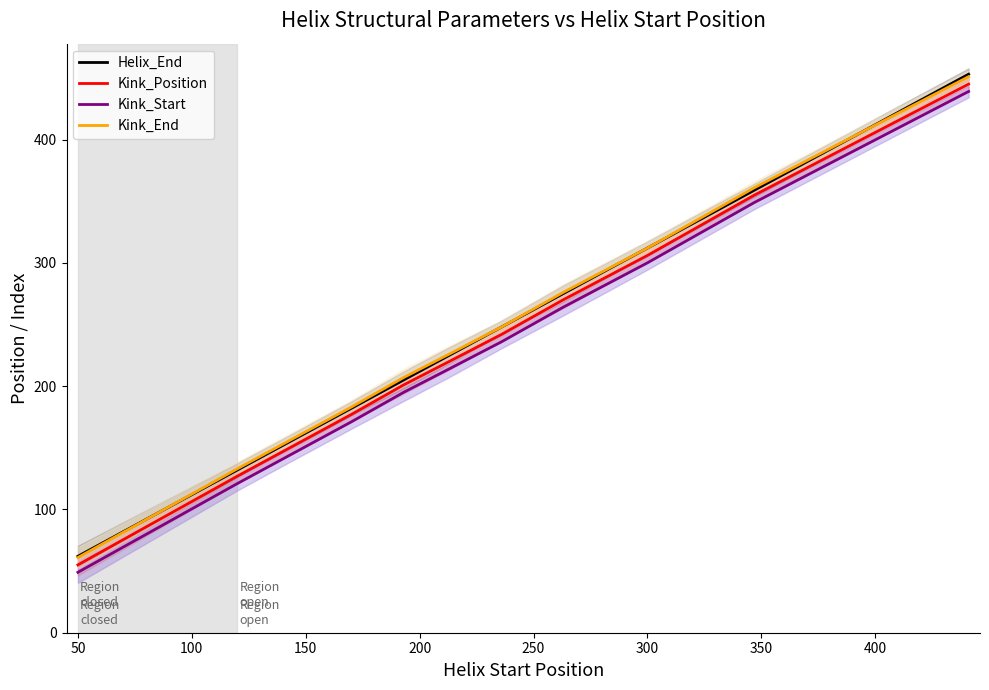

What is the sum of all Helix_End values?

2608